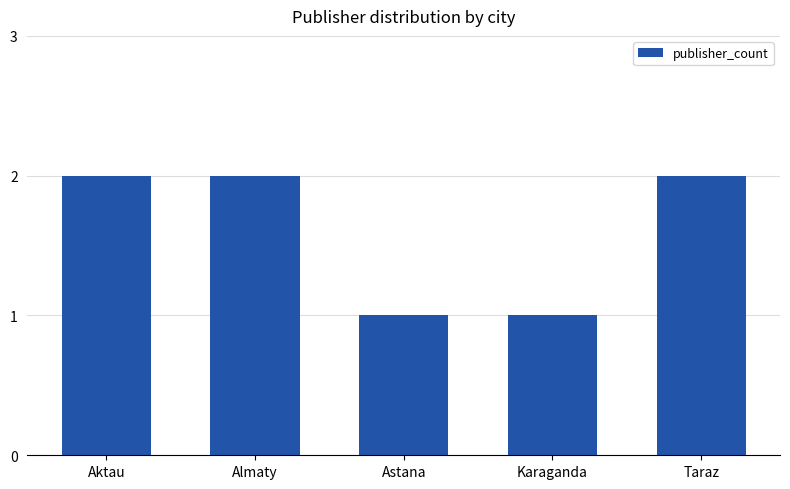

Reading right to left, transcribe all the data shown in this chart.

Taraz=2	Karaganda=1	Astana=1	Almaty=2	Aktau=2